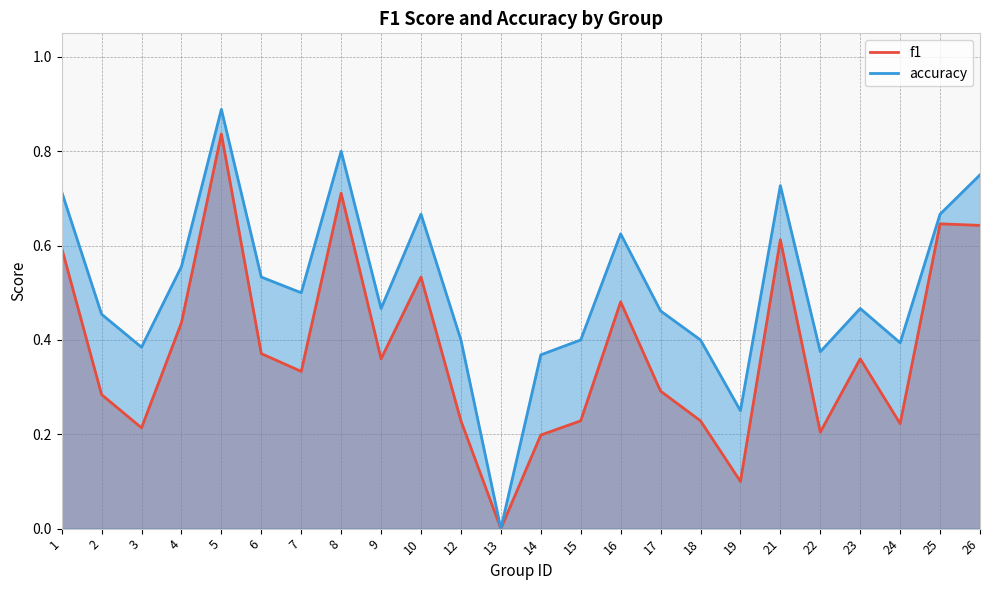

True or false: f1 and accuracy intersect in this chart.

False